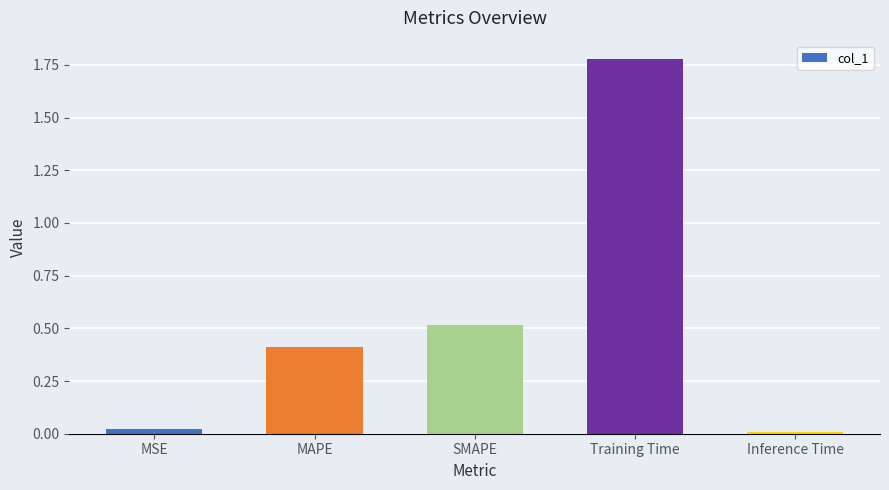

True or false: the data shows 1.0 at Training Time.

False